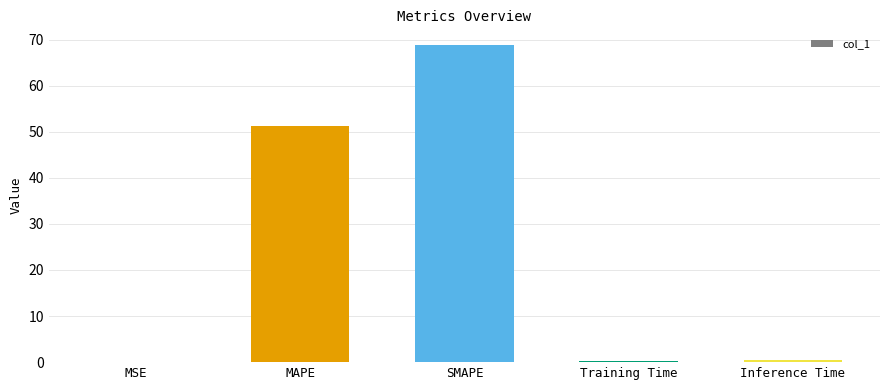

True or false: the data shows 33.0 at MAPE.

False